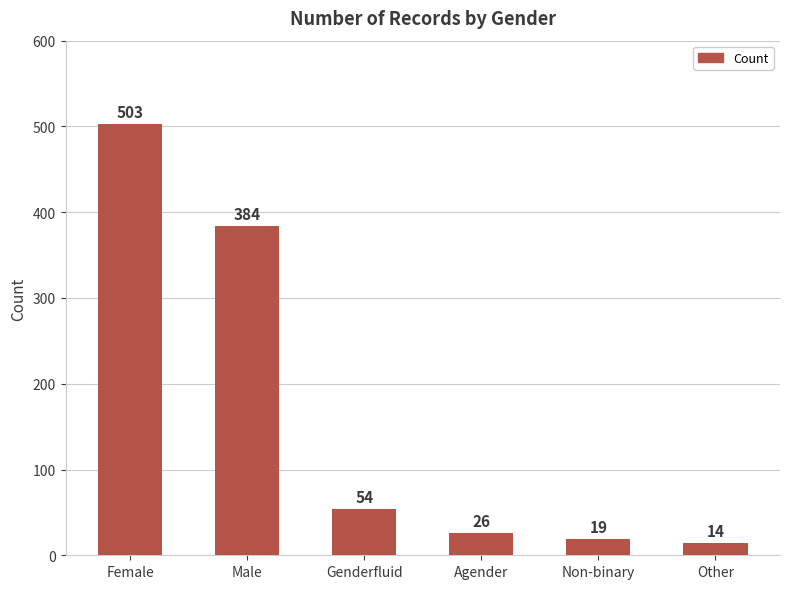

What is the difference between the values at Genderfluid and Non-binary?

35